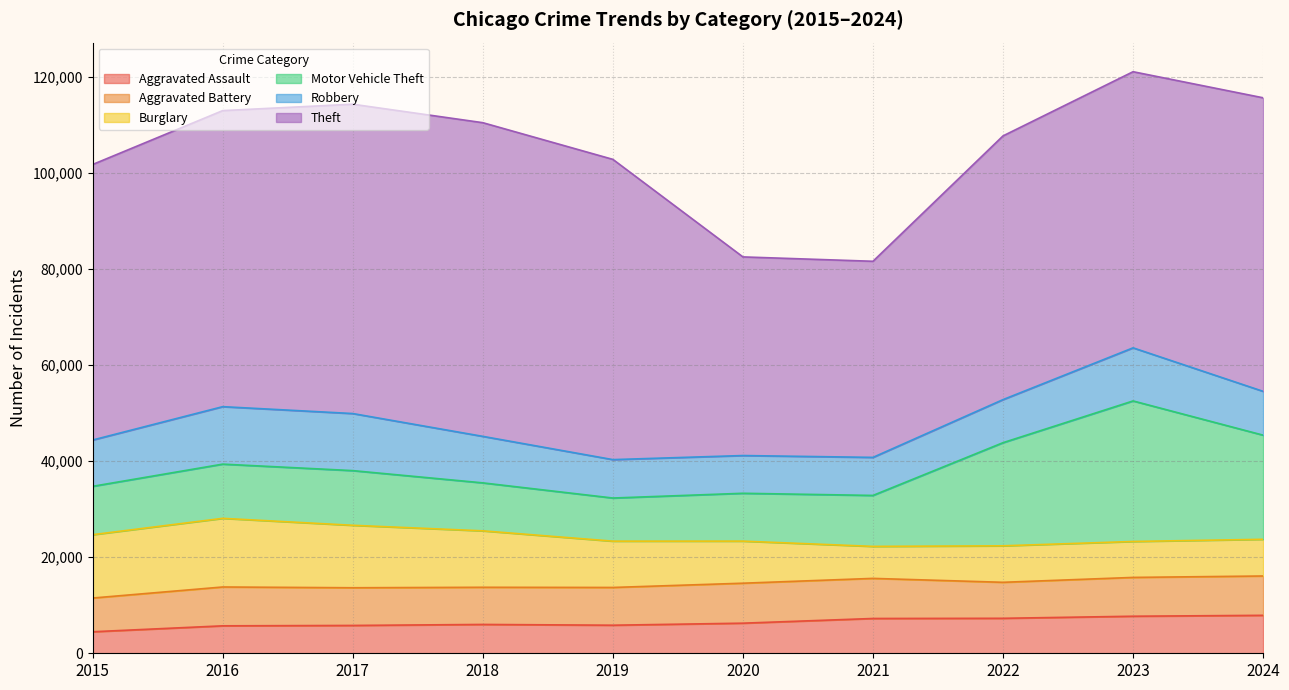

Where does the Aggravated Assault series first go above 6265?

2021